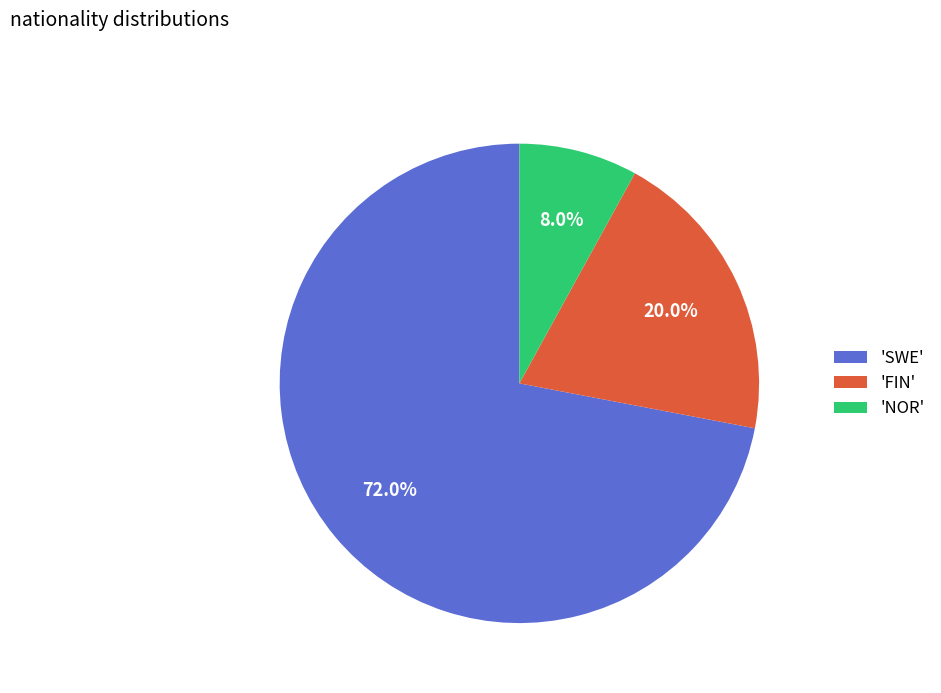

Which category has the biggest portion of the pie?

'SWE'